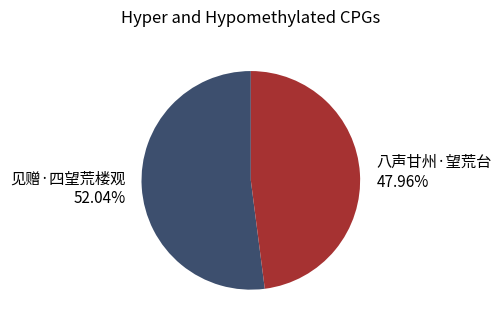

Is it true that 八声甘州·望荒台 is 48% of the pie?

True